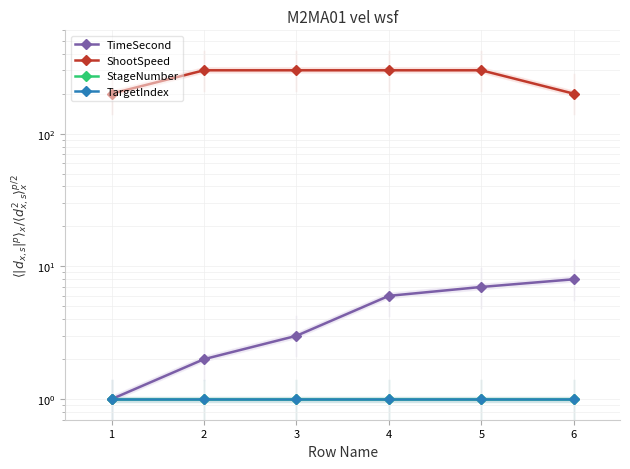

The value of TimeSecond at 6 is 8. True or false?

True